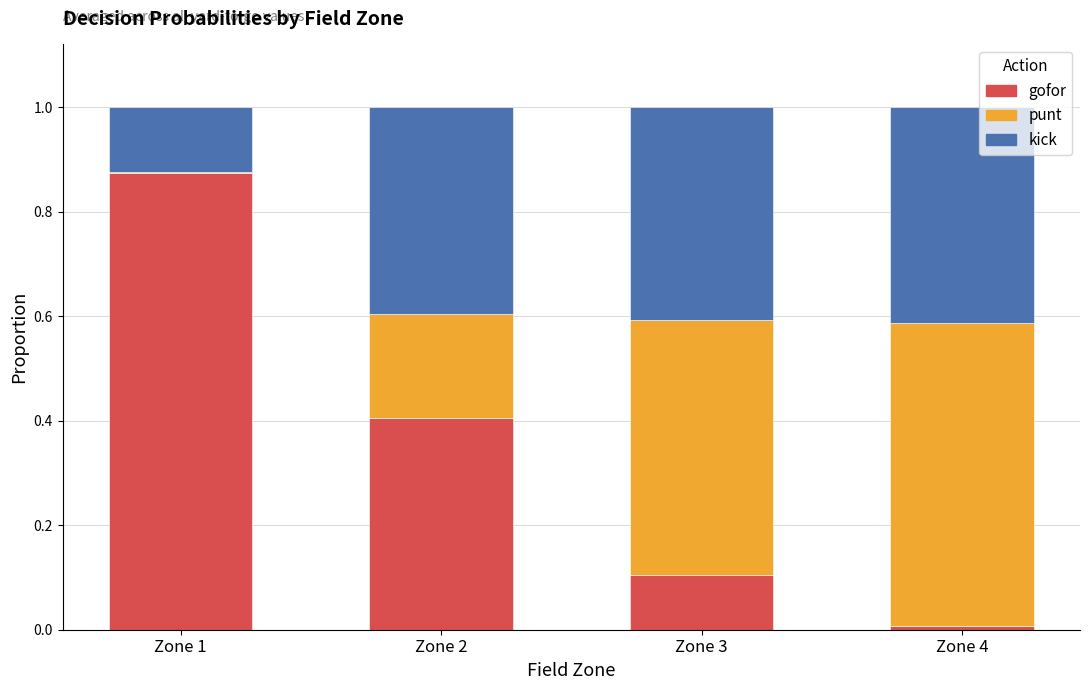

Which series has the largest total across all categories?

gofor